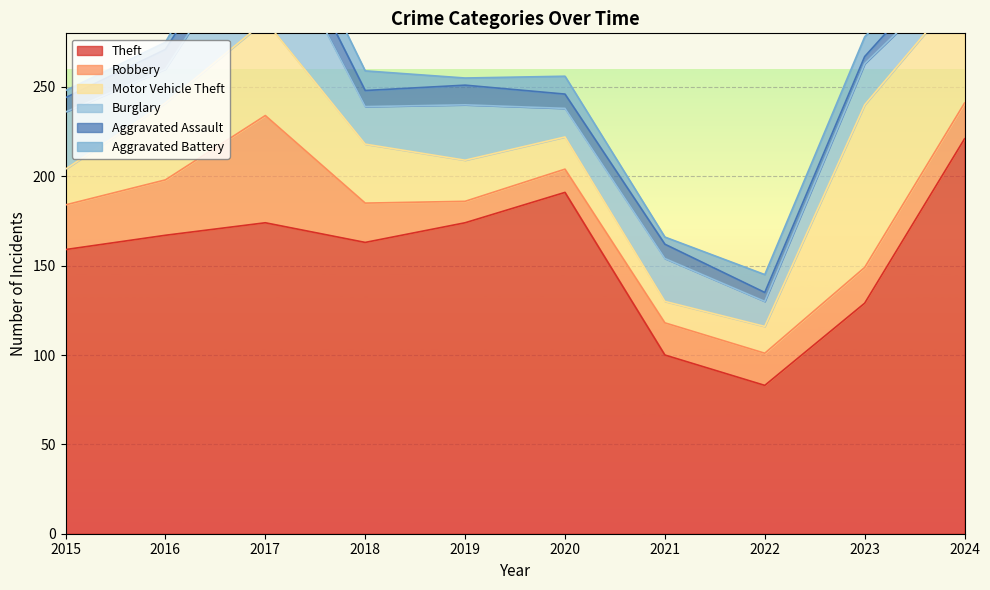

How many interior local valleys does the Aggravated Battery series have?

2